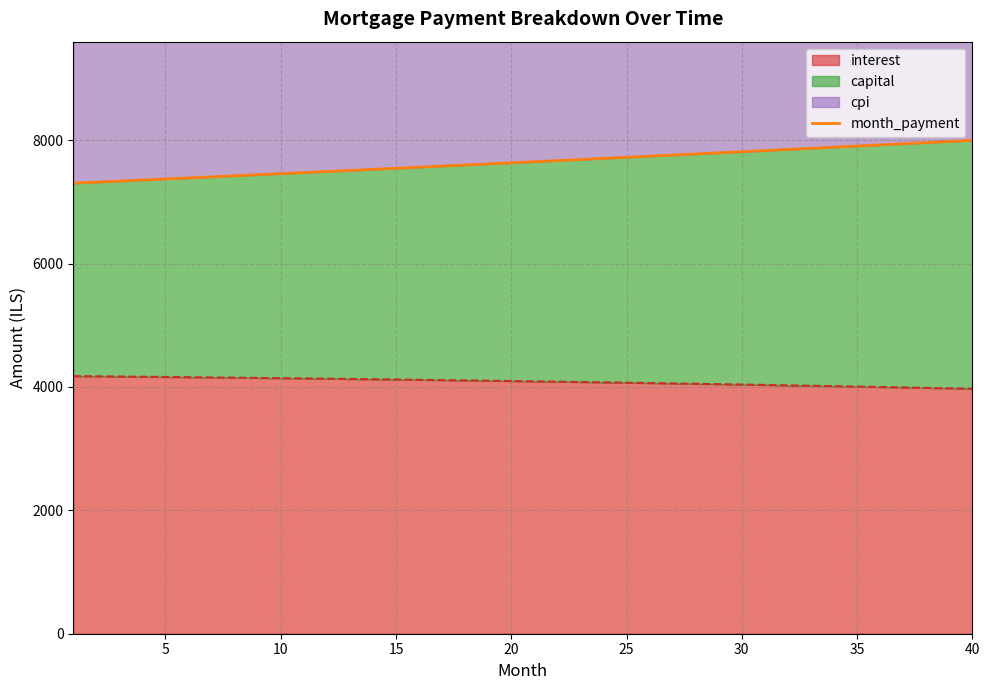

Is it true that the value at 34 is 4957.8?

False